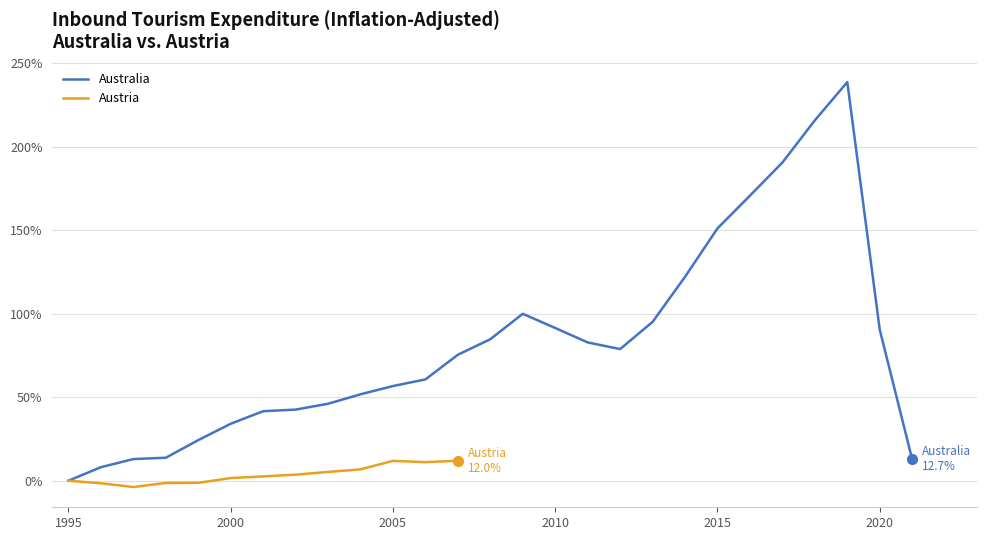

The value at 2000 is 8.6. True or false?

False